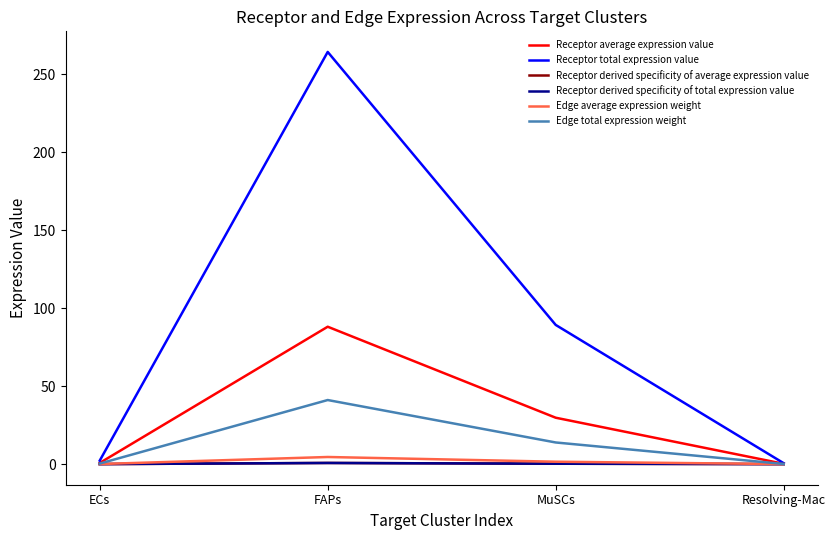

Does the chart display data point markers on the line(s)?

No